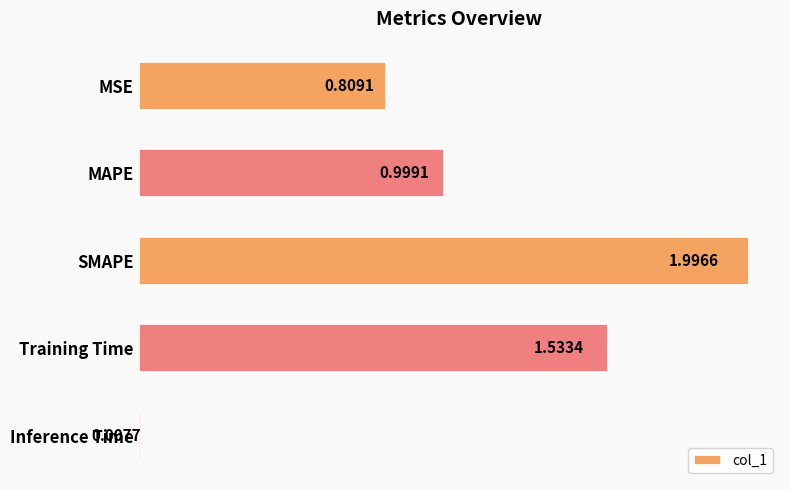

Which category has the lowest value across all series?

Inference Time